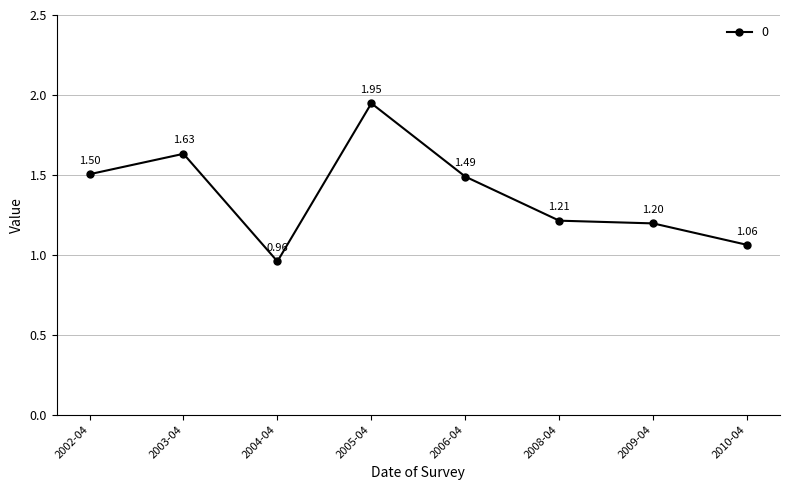

At which label is the value closest to 1?

2004-04